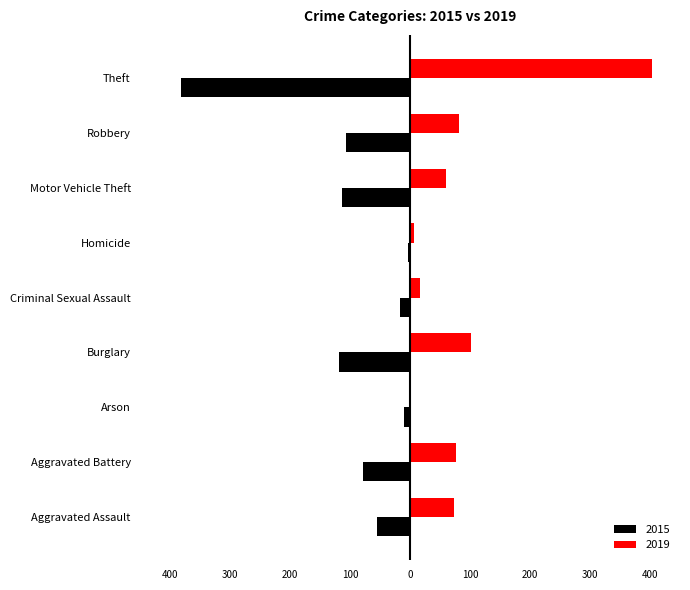

What are all the series names shown in the legend?

2015, 2019